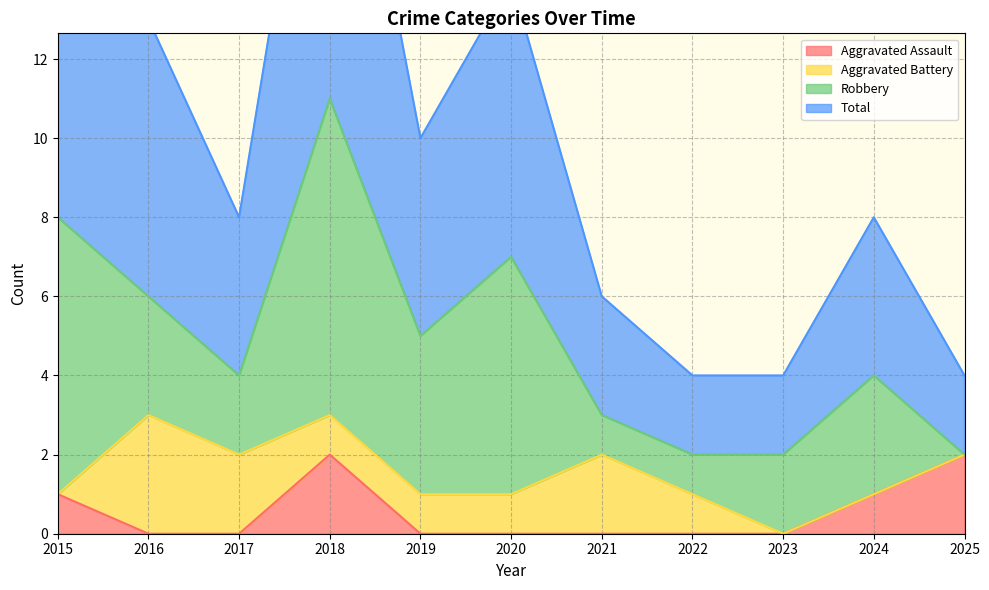

True or false: Aggravated Assault and Total intersect in this chart.

False